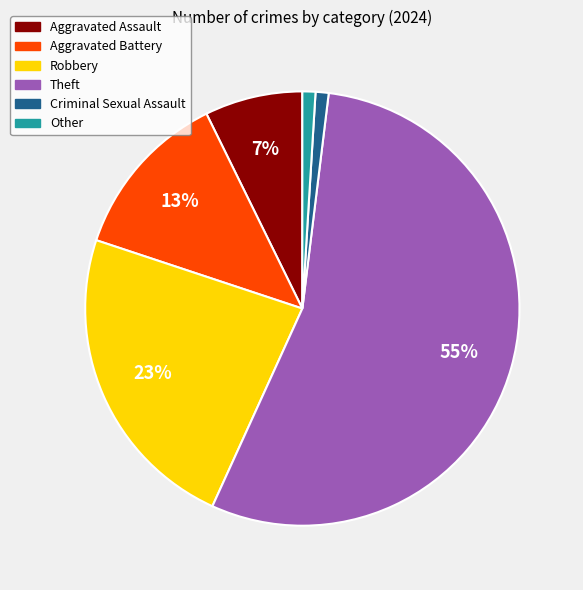

To the nearest percent, what percentage of the pie is Theft?

55%